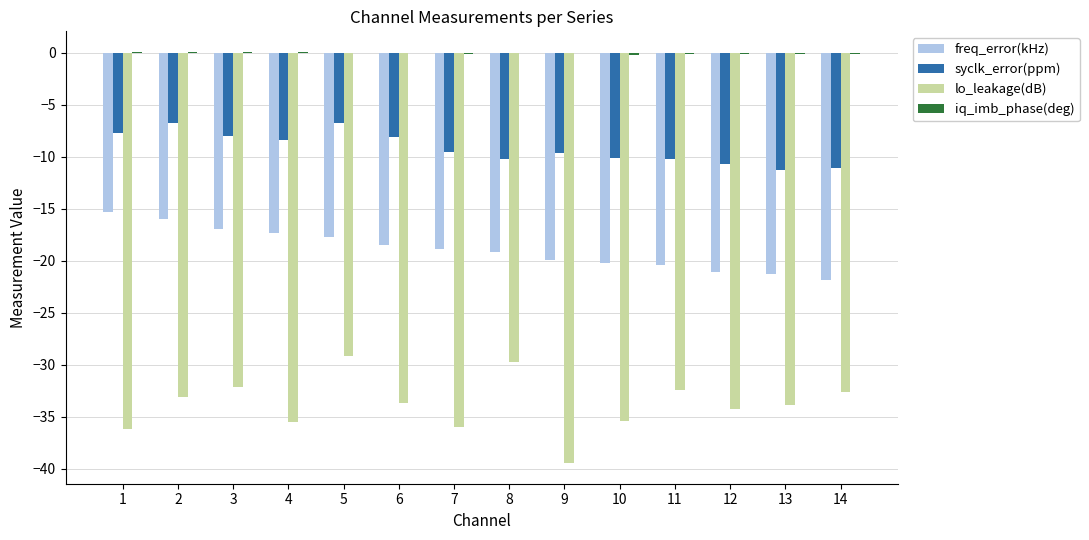

True or false: freq_error(kHz) has a value of -20.2 at 10.

True